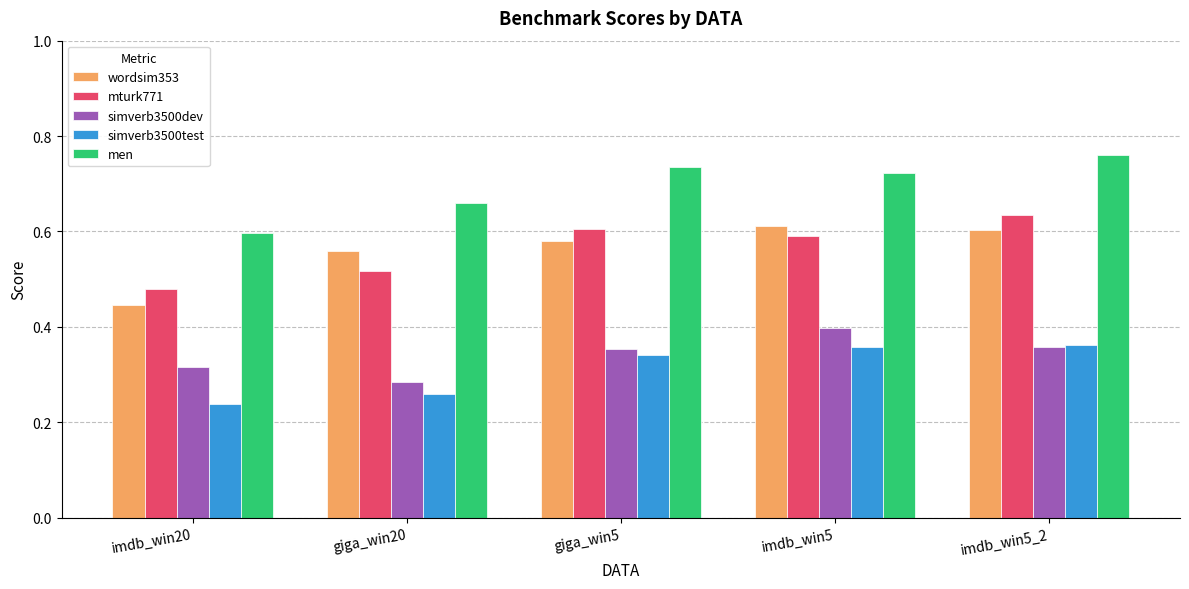

What is the difference between the maximum and minimum values in the simverb3500dev series?

0.1